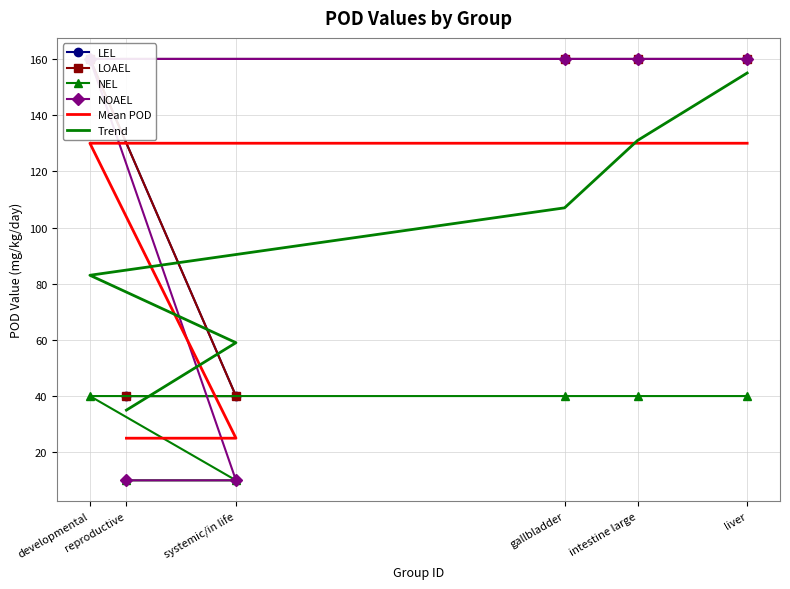

Reading right to left, list all the values displayed in this chart.

LEL: 160.0	160.0	160.0	160.0	40.0	40.0
LOAEL: 160.0	160.0	160.0	160.0	40.0	40.0
NEL: 40.0	40.0	40.0	40.0	10.0	10.0
NOAEL: 160.0	160.0	160.0	160.0	10.0	10.0
Mean POD: 130.0	130.0	130.0	130.0	25.0	25.0
Trend: 155.0	131.0	107.0	83.0	59.0	35.0